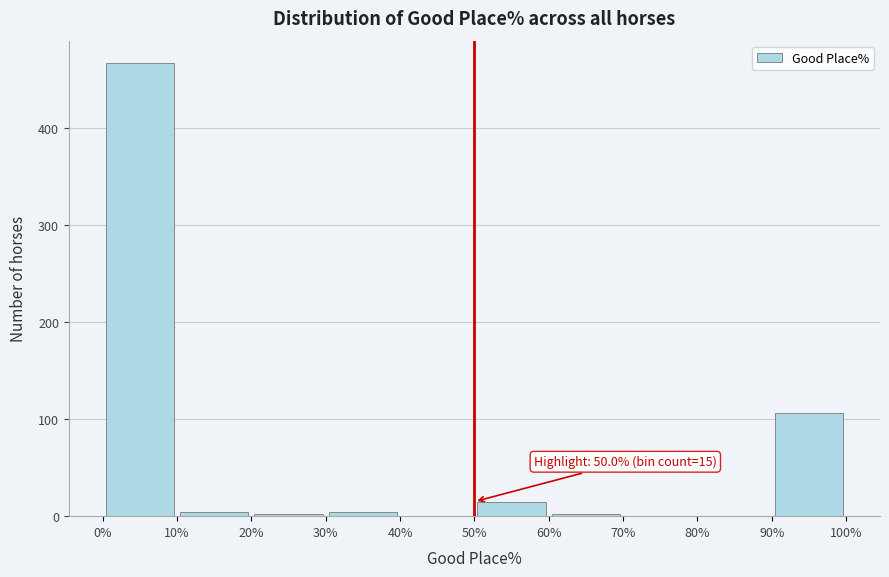

Which range on the x-axis has the tallest bar?

0% to 10%